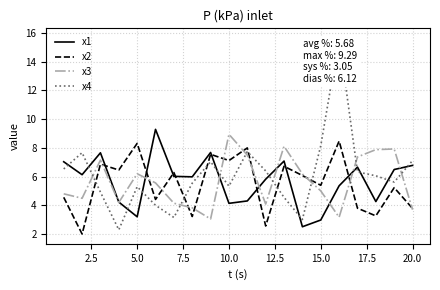

Which series has the widest spread of values?

x4